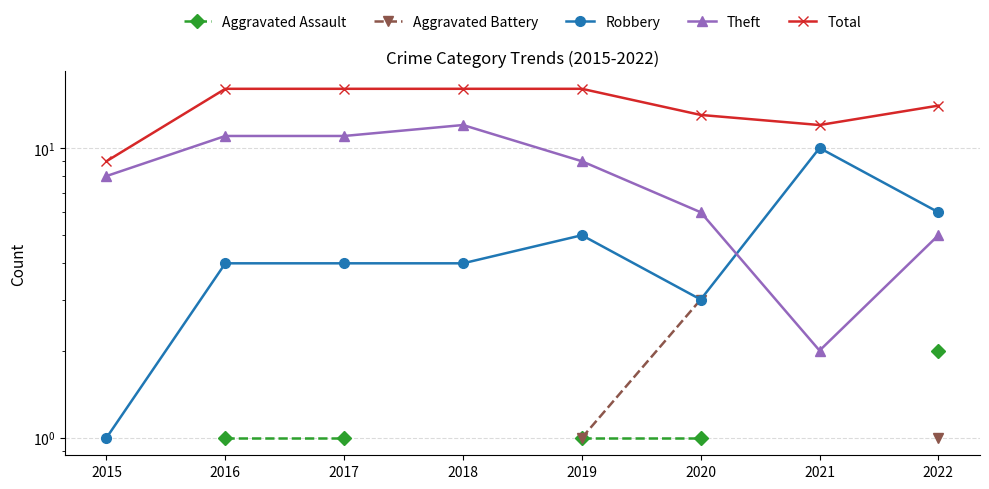

What are all the series names shown in the legend?

Aggravated Assault, Aggravated Battery, Robbery, Theft, Total